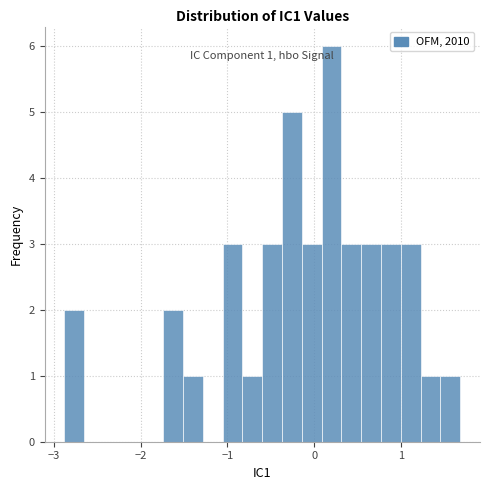

Read against the x-axis, roughly where is the centre of the tallest bar?

0.2